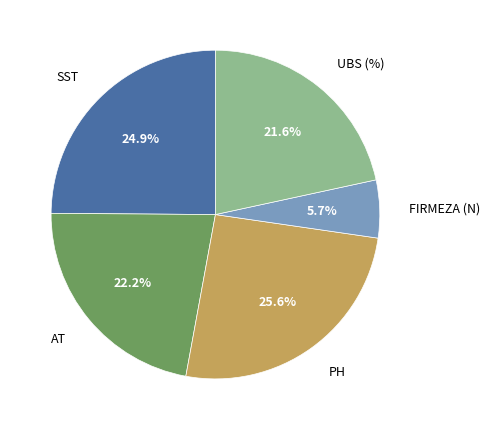

Is there a majority slice in this chart?

No